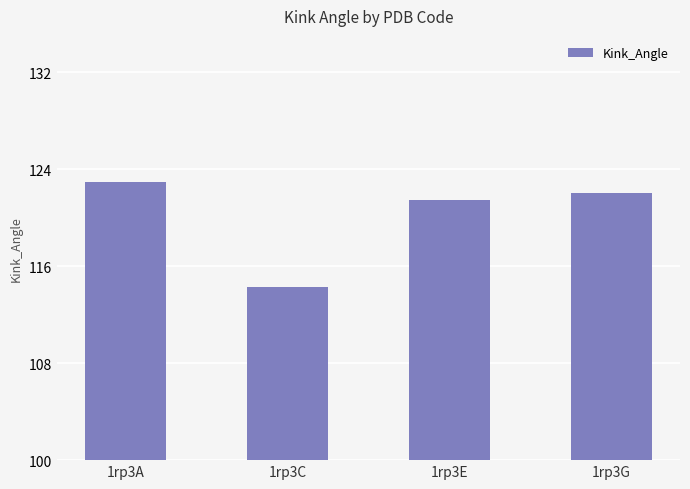

Rank the categories by value from lowest to highest.

1rp3C, 1rp3E, 1rp3G, 1rp3A